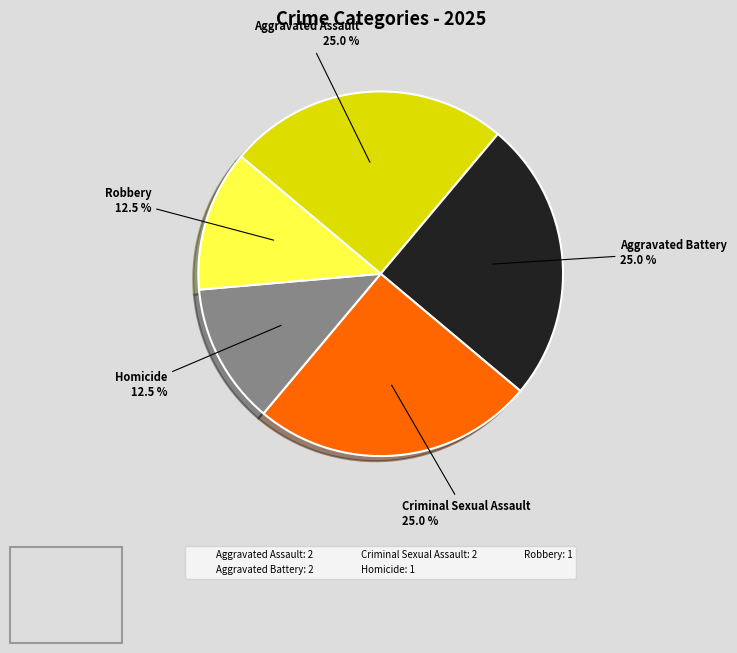

Between Homicide: 1 and Criminal Sexual Assault: 2, which is larger?

Criminal Sexual Assault: 2